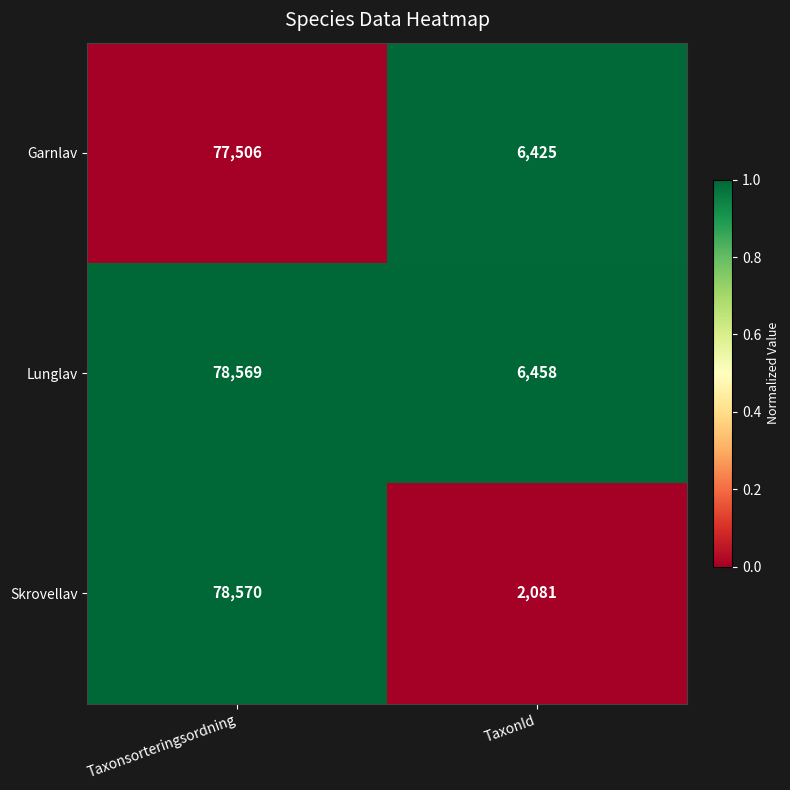

Reading left to right, extract all data points from this chart.

Garnlav: Taxonsorteringsordning=77506	TaxonId=6425
Lunglav: Taxonsorteringsordning=78569	TaxonId=6458
Skrovellav: Taxonsorteringsordning=78570	TaxonId=2081